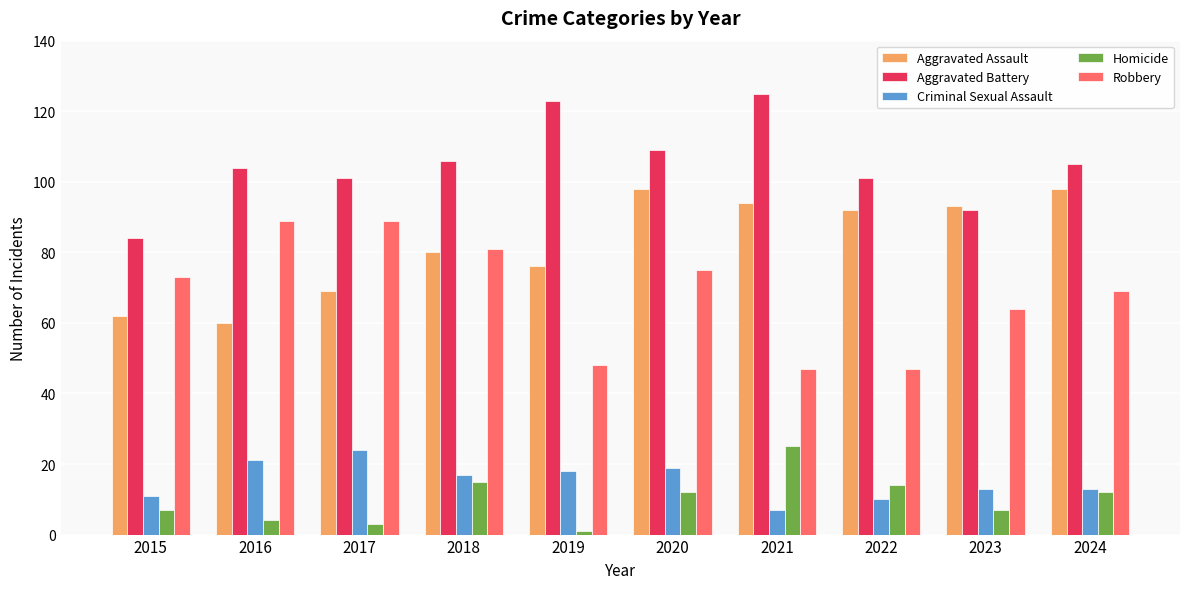

Reading right to left, transcribe all the data shown in this chart.

Aggravated Assault: 98	93	92	94	98	76	80	69	60	62
Aggravated Battery: 105	92	101	125	109	123	106	101	104	84
Criminal Sexual Assault: 13	13	10	7	19	18	17	24	21	11
Homicide: 12	7	14	25	12	1	15	3	4	7
Robbery: 69	64	47	47	75	48	81	89	89	73